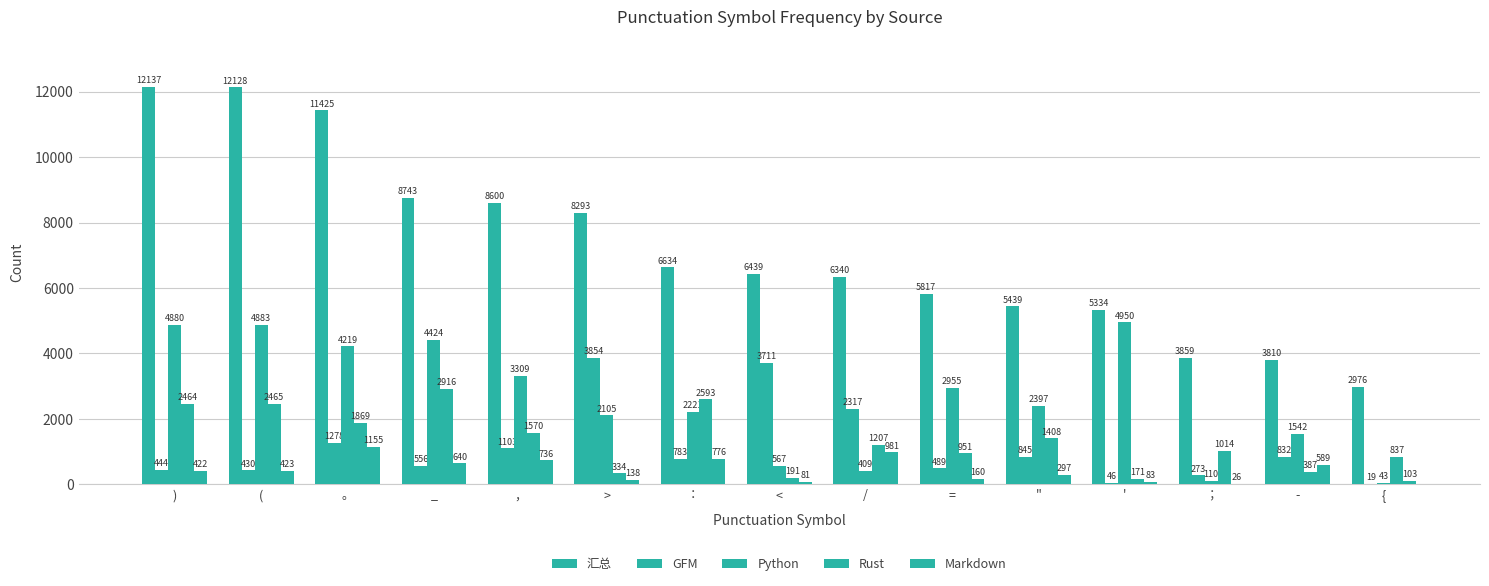

Reading left to right, extract all data points from this chart.

汇总: )=12137	(=12128	。=11425	_=8743	，=8600	>=8293	：=6634	<=6439	/=6340	==5817	"=5439	'=5334	；=3859	-=3810	{=2976
GFM: )=444	(=430	。=1278	_=556	，=1103	>=3854	：=783	<=3711	/=2317	==489	"=845	'=46	；=273	-=832	{=19
Python: )=4880	(=4883	。=4219	_=4424	，=3309	>=2105	：=2221	<=567	/=409	==2955	"=2397	'=4950	；=110	-=1542	{=43
Rust: )=2464	(=2465	。=1869	_=2916	，=1570	>=334	：=2593	<=191	/=1207	==951	"=1408	'=171	；=1014	-=387	{=837
Markdown: )=422	(=423	。=1155	_=640	，=736	>=138	：=776	<=81	/=981	==160	"=297	'=83	；=26	-=589	{=103